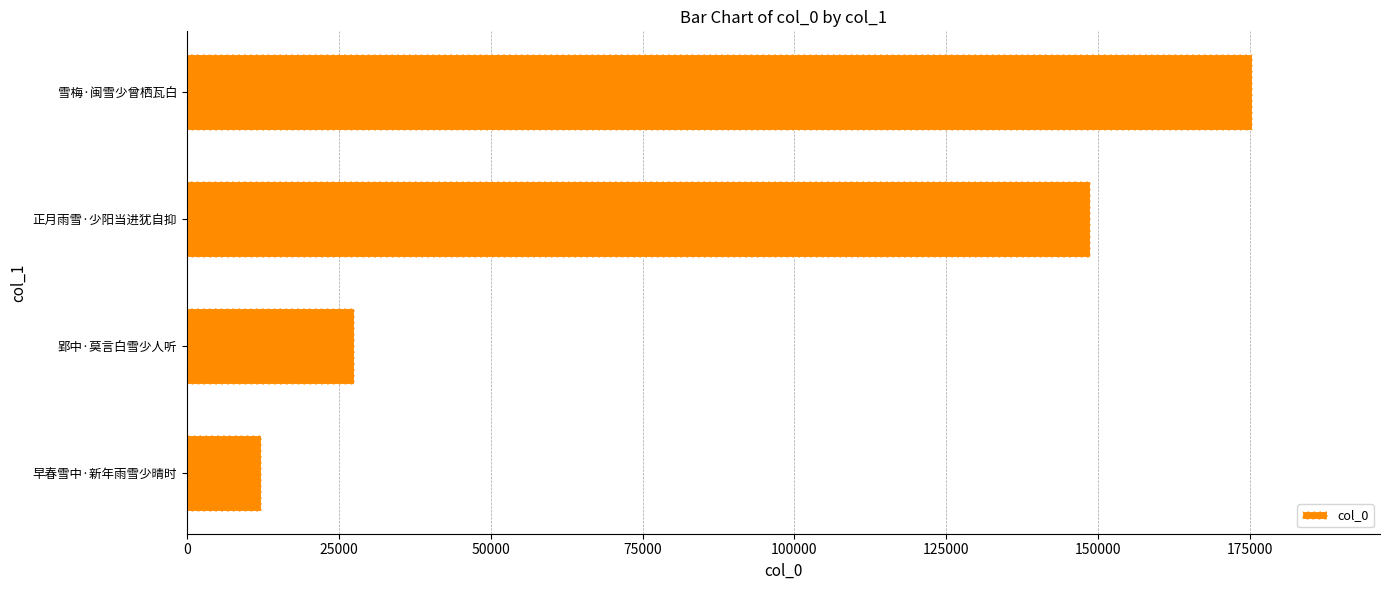

What is the sum of all values?

363675